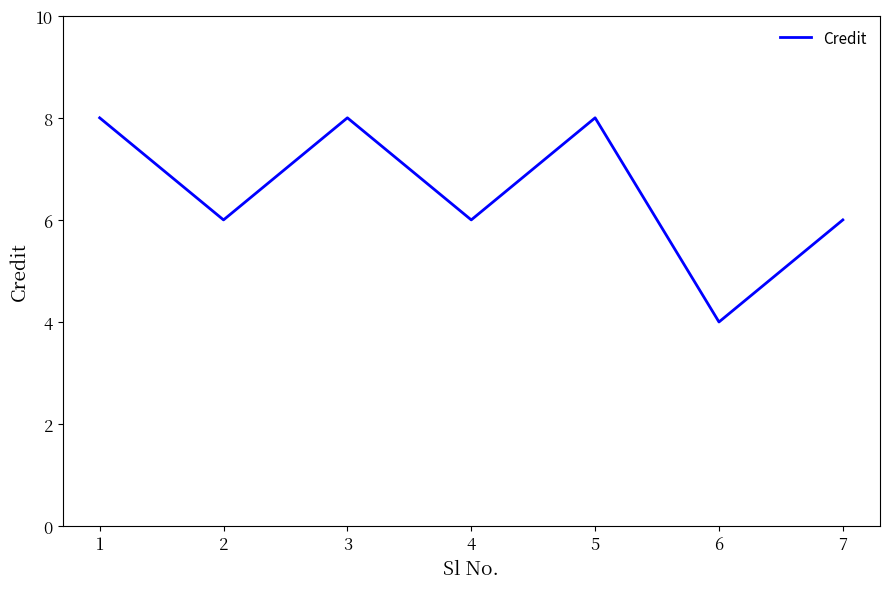

Reading left to right, what are all the values shown in this chart?

8	6	8	6	8	4	6